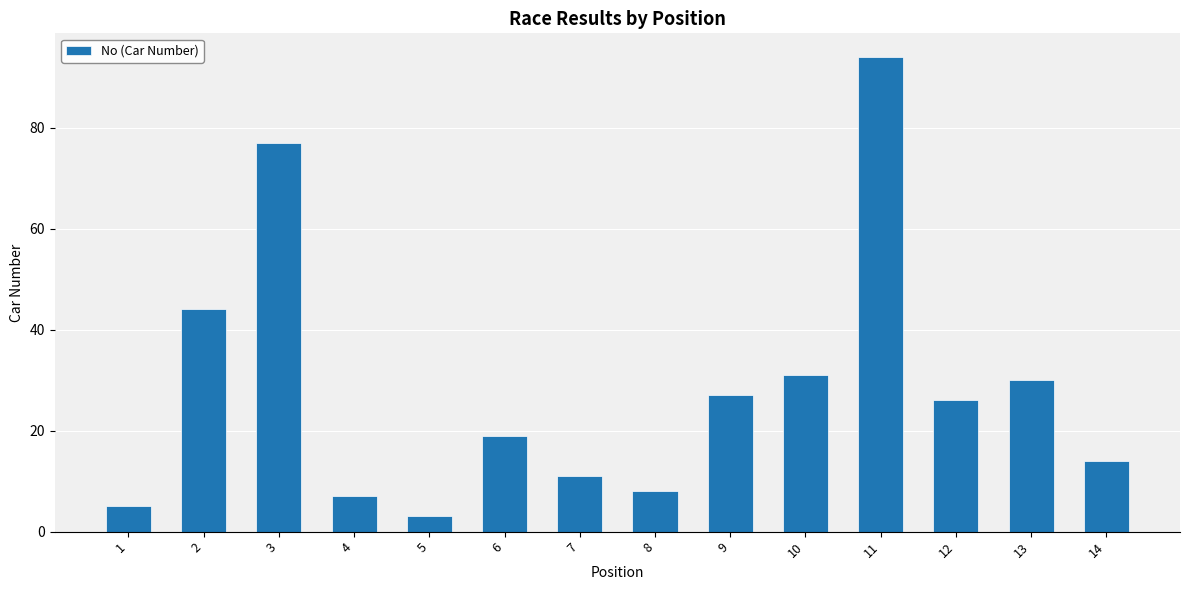

True or false: the data shows 19 at 9.

False